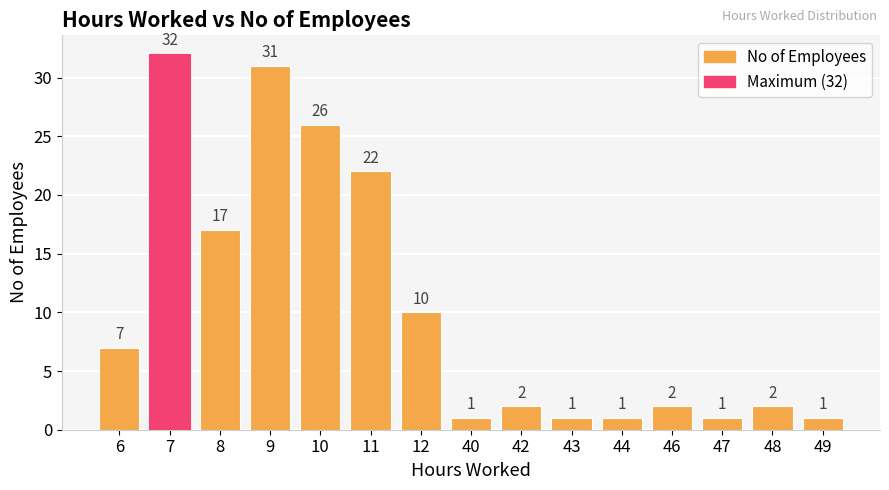

What is the minimum value shown in the chart?

1